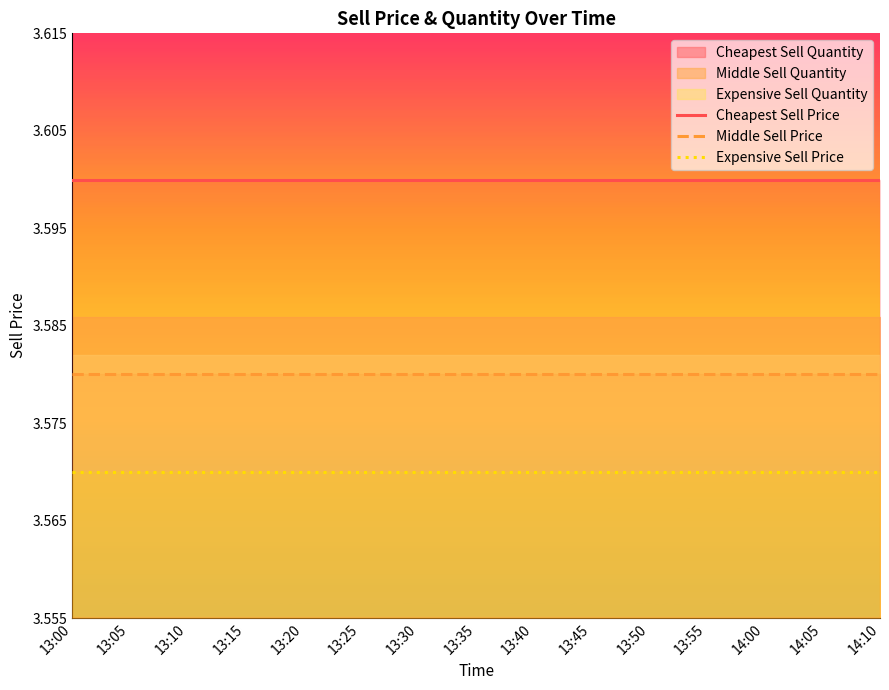

True or false: Middle Sell Price and Expensive Sell Price cross at least once.

False